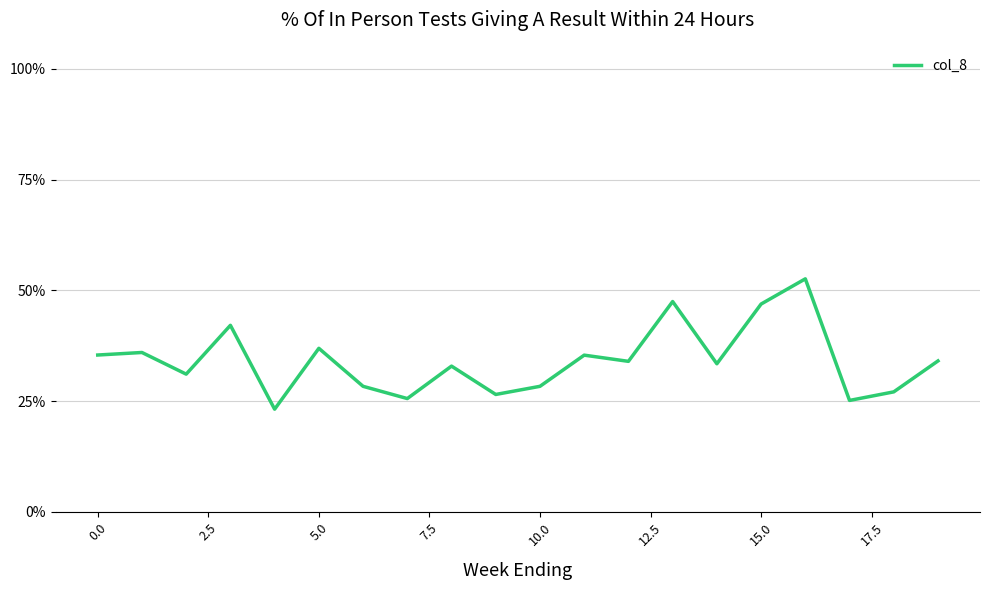

Does the chart display data point markers on the line(s)?

No